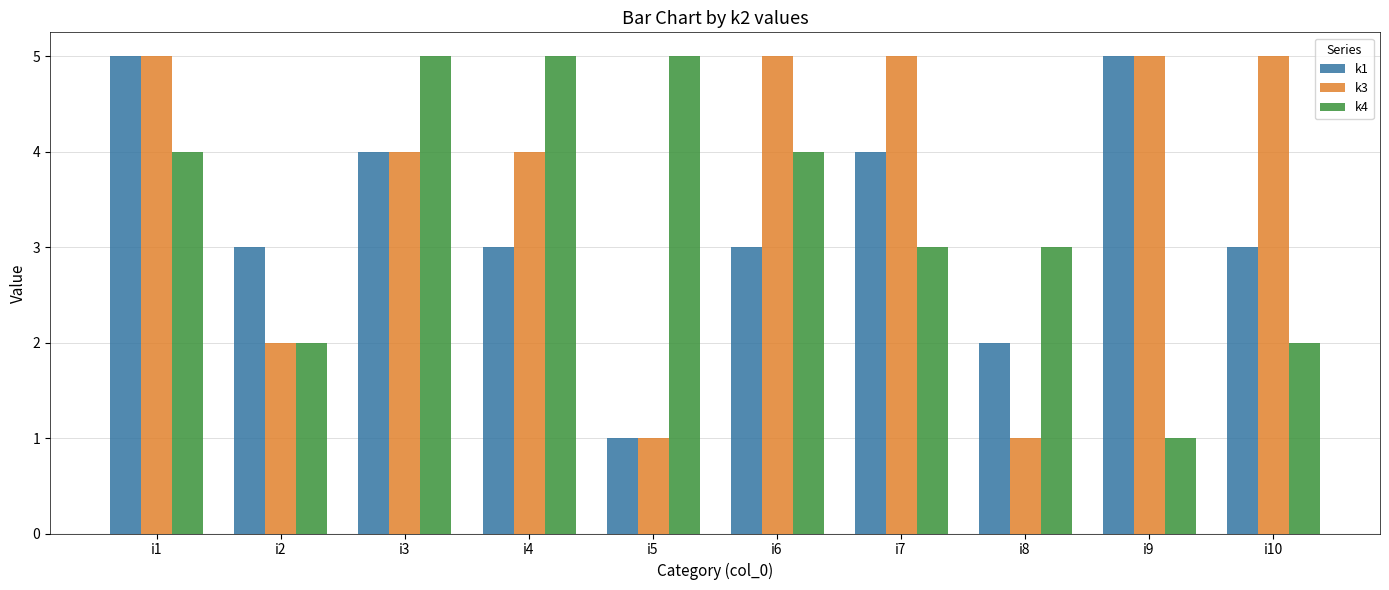

The value of k3 at i8 is 1. True or false?

True